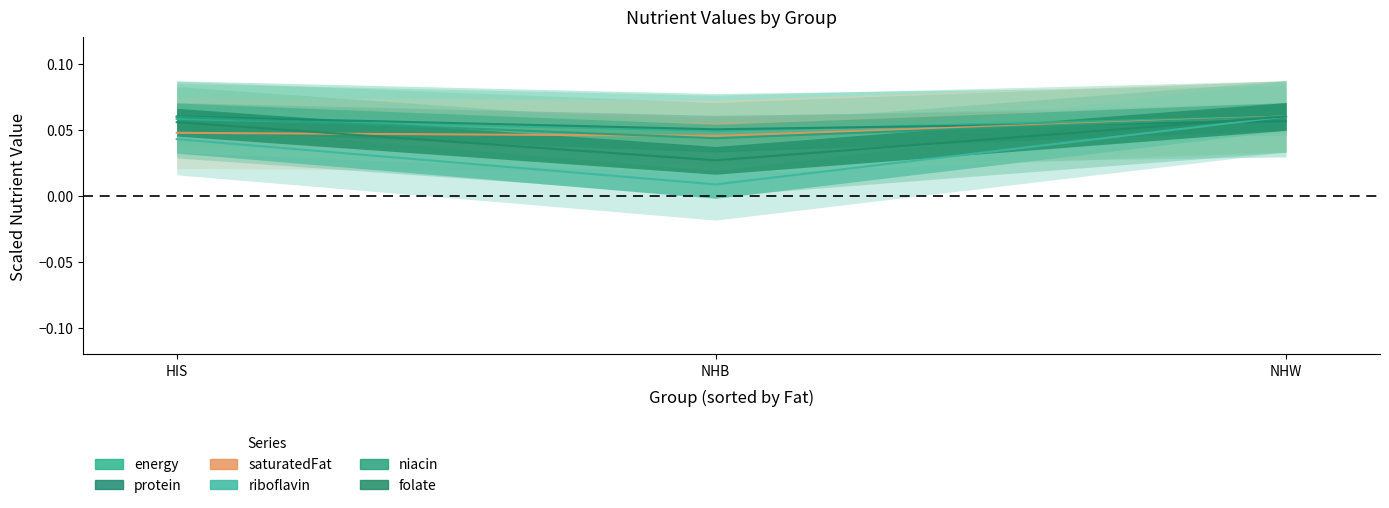

Is it true that energy equals 0.0 at NHB?

True